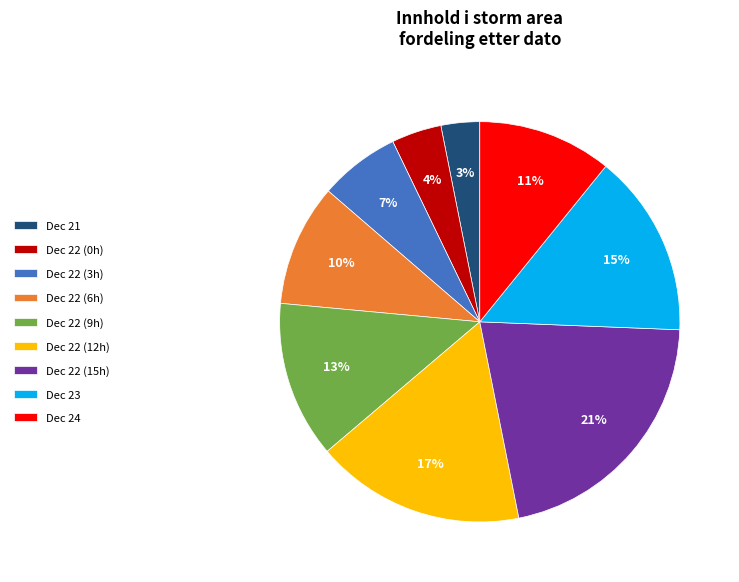

Approximately how many times larger is the value at Dec 22 (3h) compared to Dec 22 (6h)?

0.7